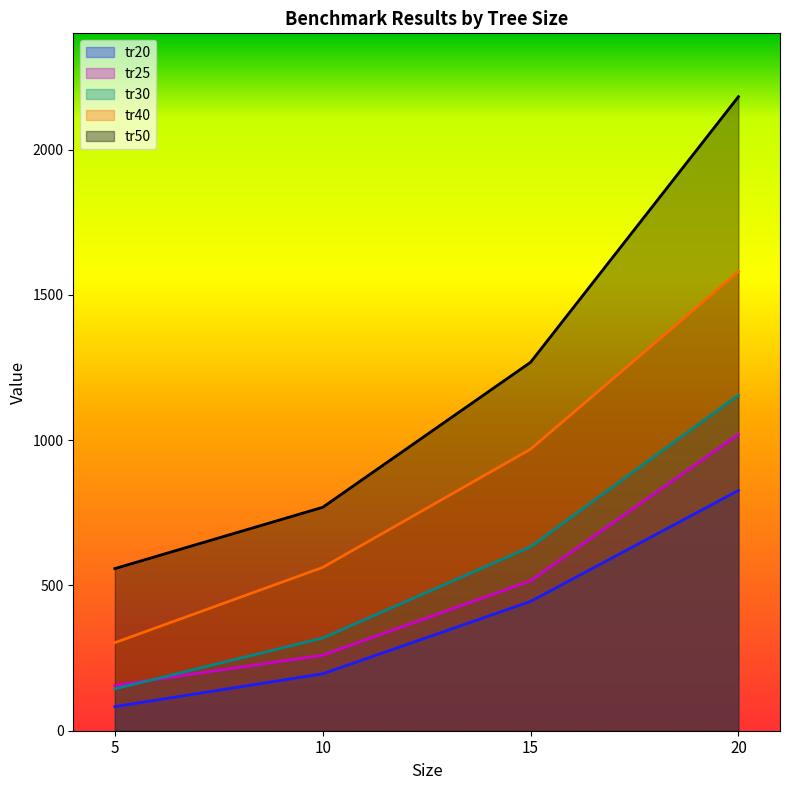

True or false: tr25 and tr40 cross at least once.

False